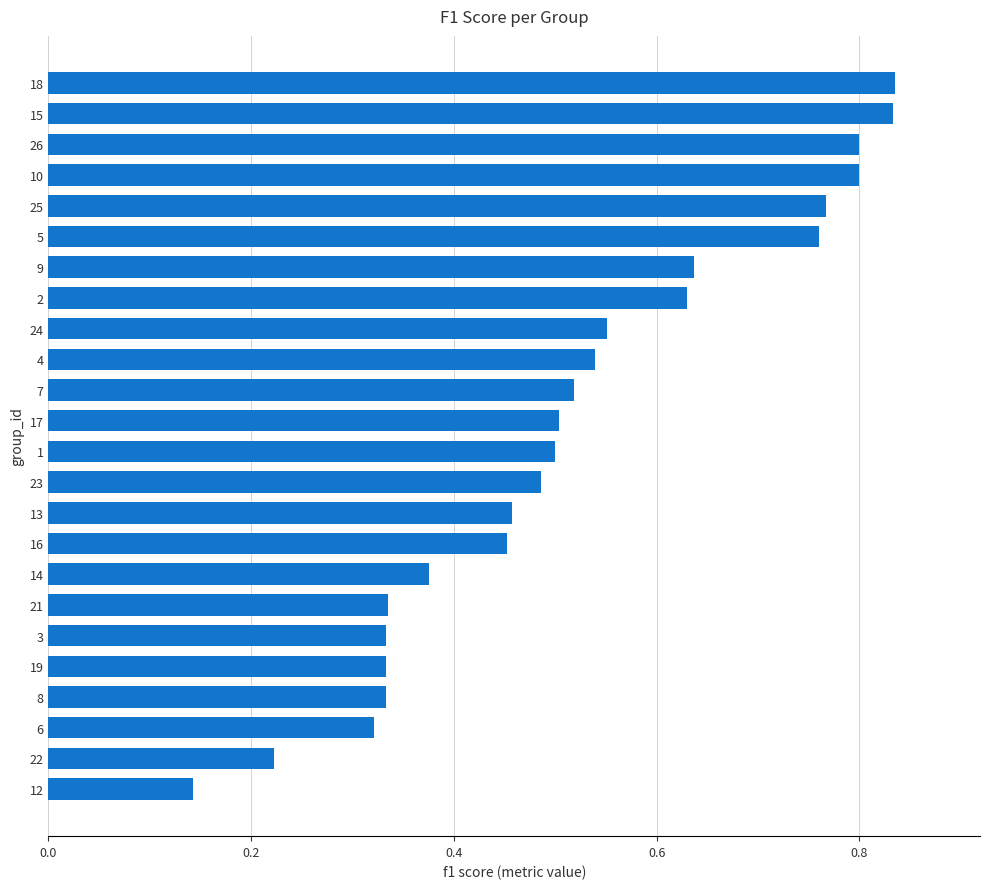

Which category has the lowest value across all series?

12